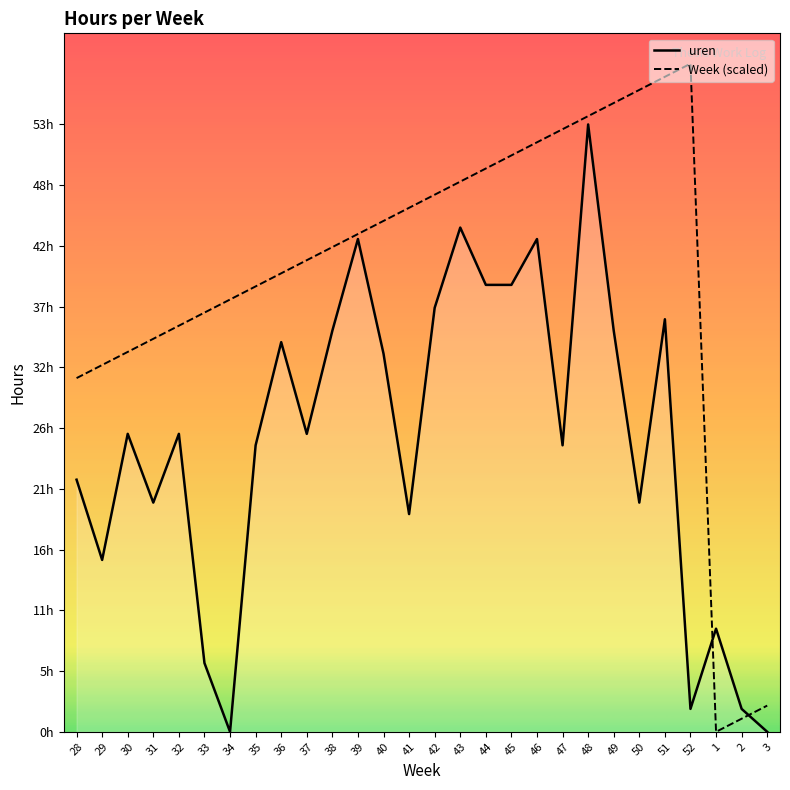

What is the difference between the highest and lowest values at 30?

7.2